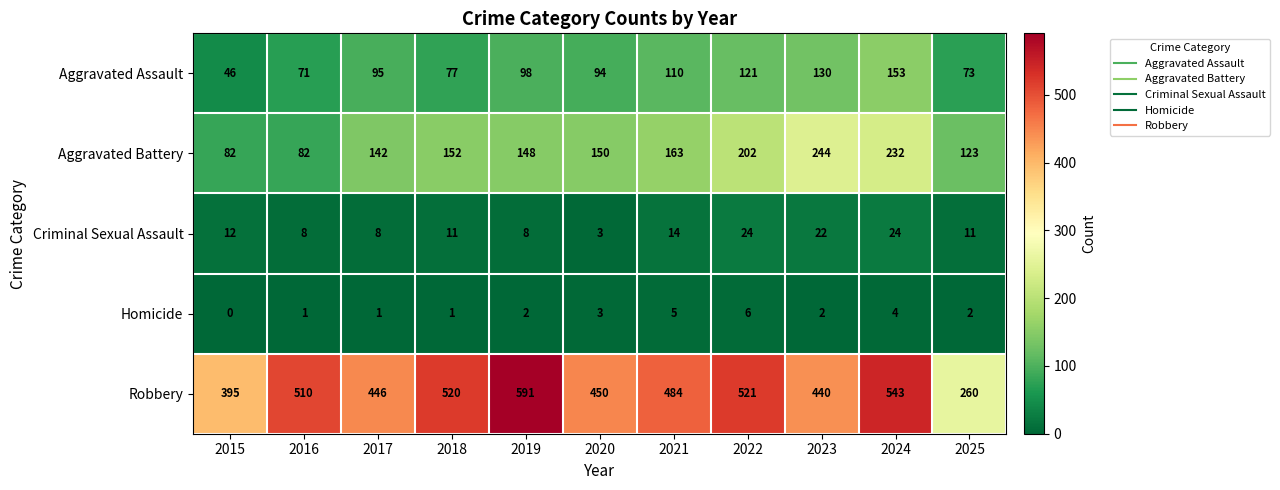

Rank the series by their maximum value, from highest to lowest.

Robbery, Aggravated Battery, Aggravated Assault, Criminal Sexual Assault, Homicide